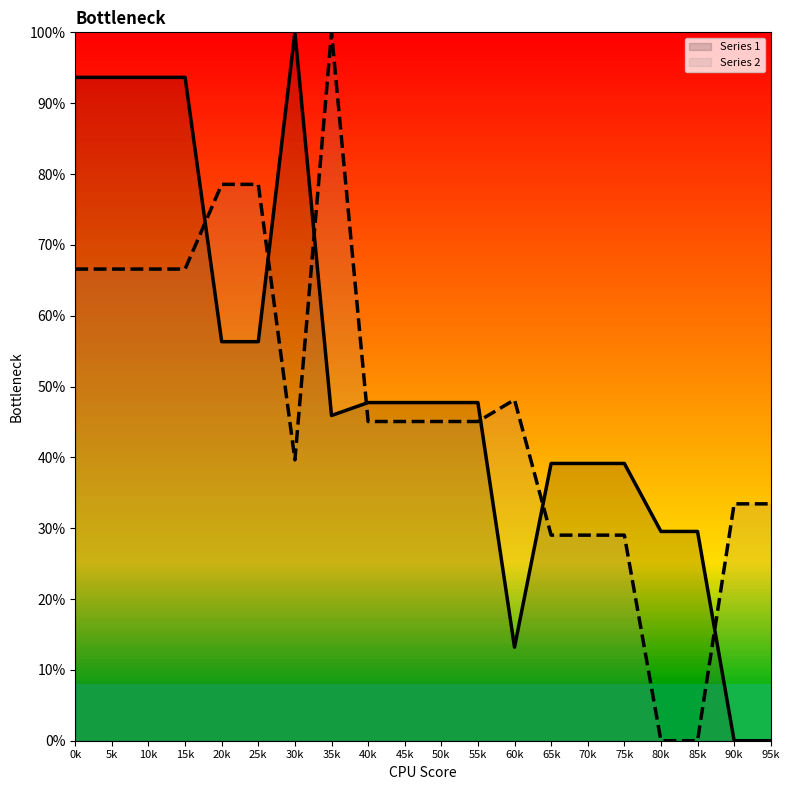

Is the value of Series 2 at 5k greater than the value of Series 1 at 55k?

Yes